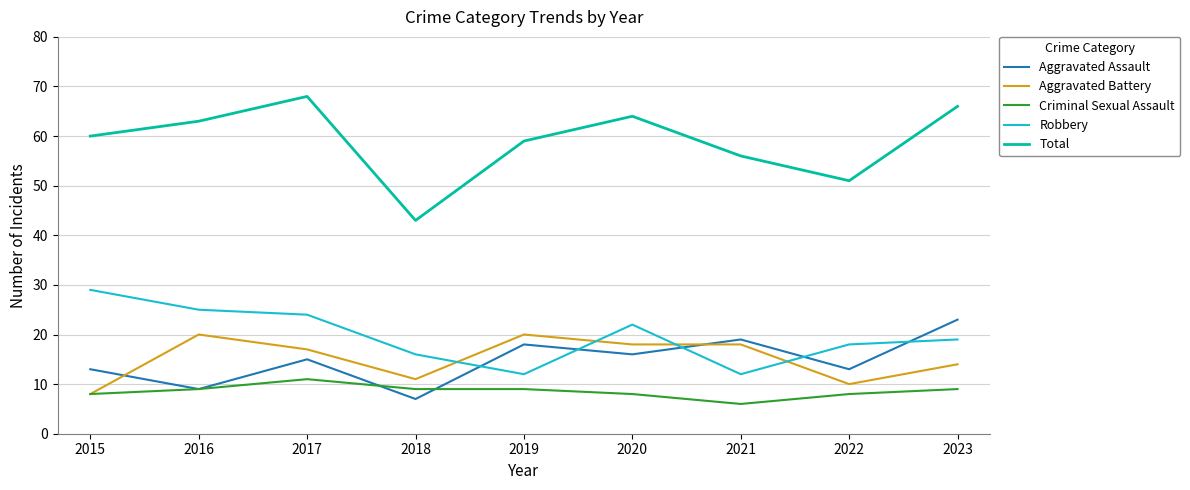

Which category has the lowest value in the Aggravated Assault series?

2018